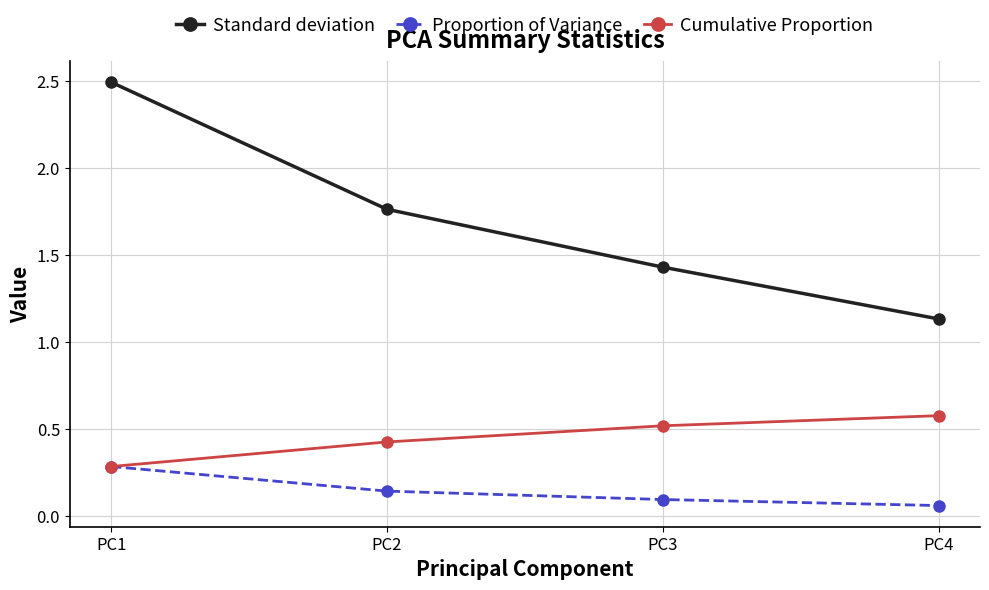

At PC4, list the series in order from largest to smallest.

Standard deviation, Cumulative Proportion, Proportion of Variance